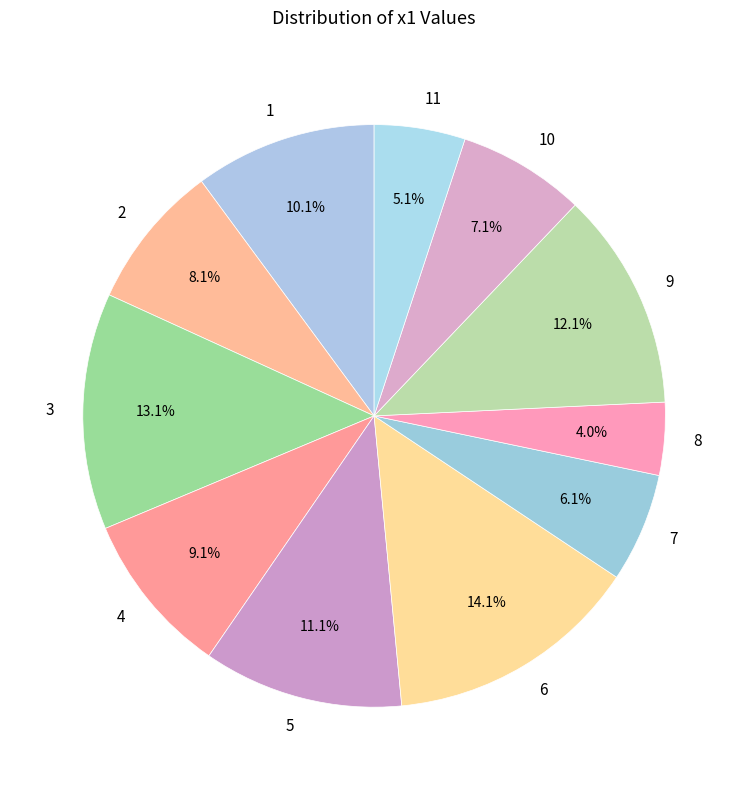

To the nearest percent, what is the difference between the 9 and 5 slice percentages?

1%